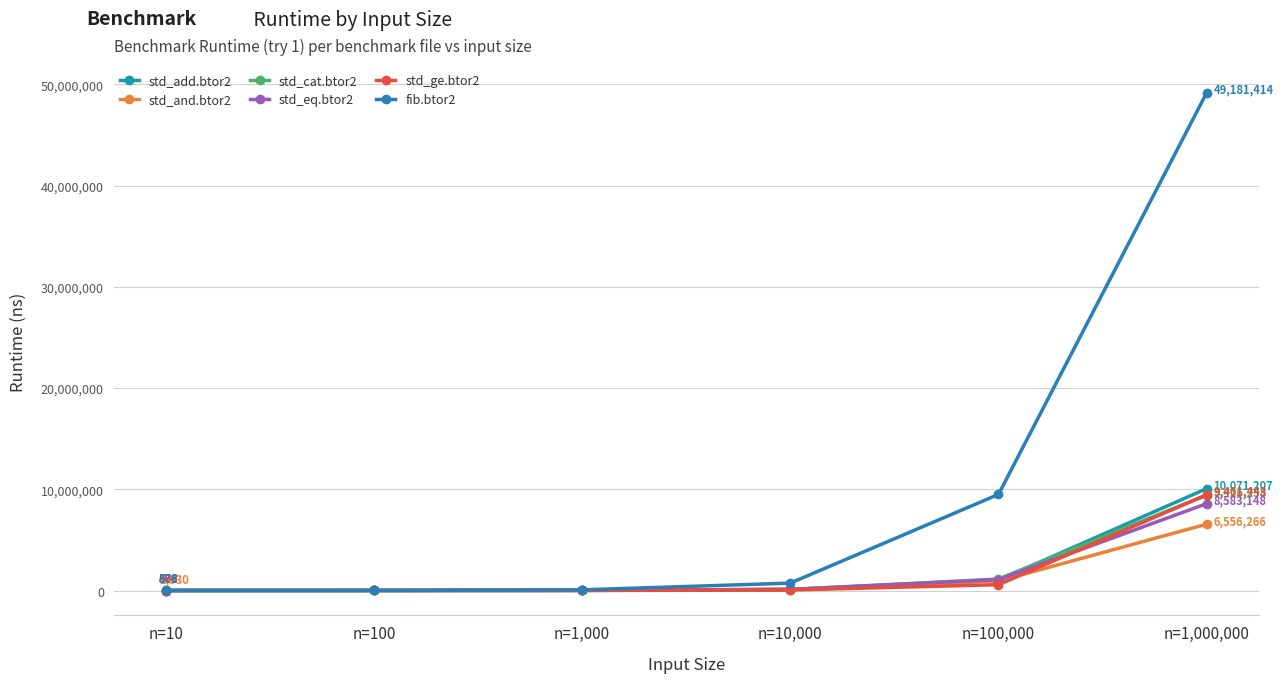

Which series changed the most between n=10,000 and n=100,000?

fib.btor2